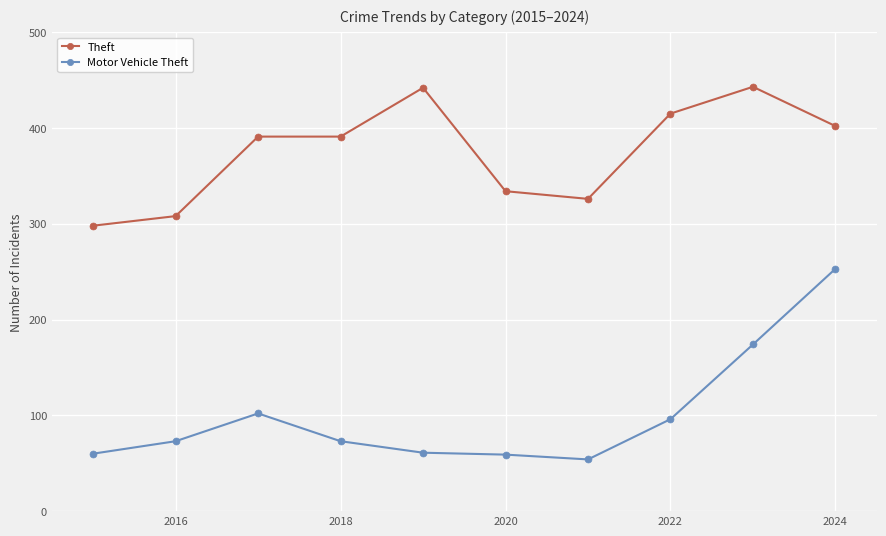

What is the difference between the maximum and minimum values in the Motor Vehicle Theft series?

199